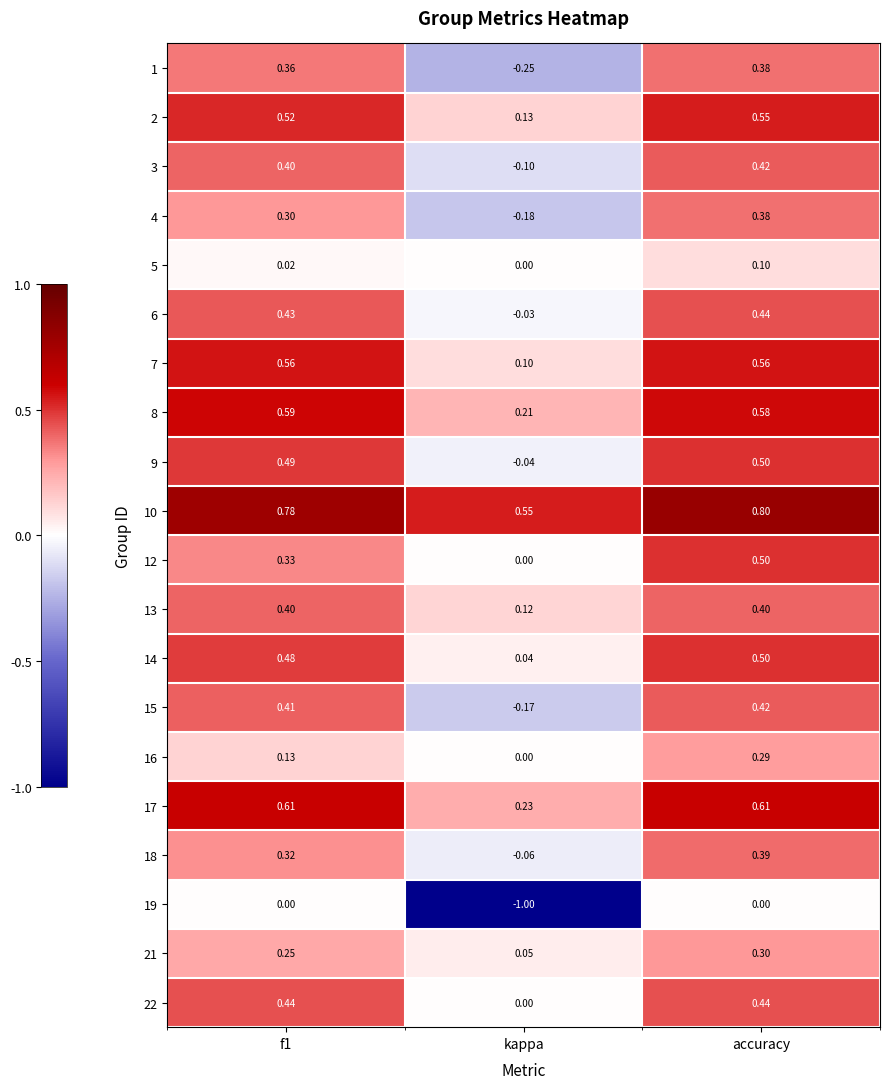

Is the value of 16 at f1 greater than the value of 2 at f1?

No